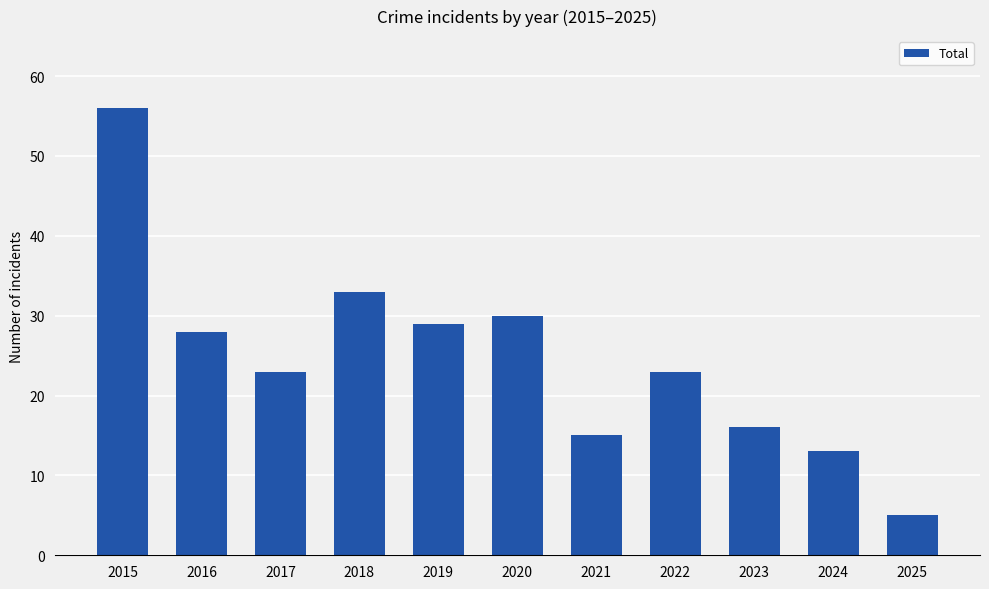

Which label corresponds to the smallest value in the chart?

2025